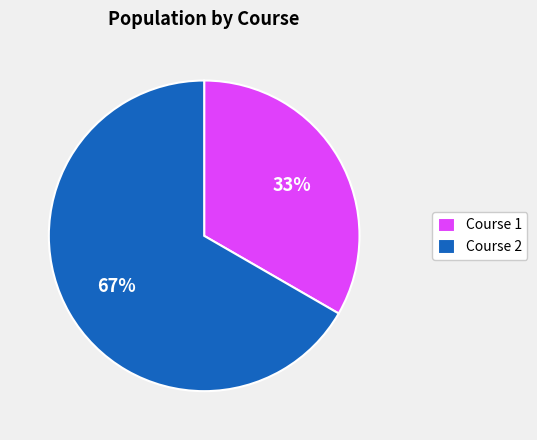

Is it true that Course 1 is 33% of the pie?

True